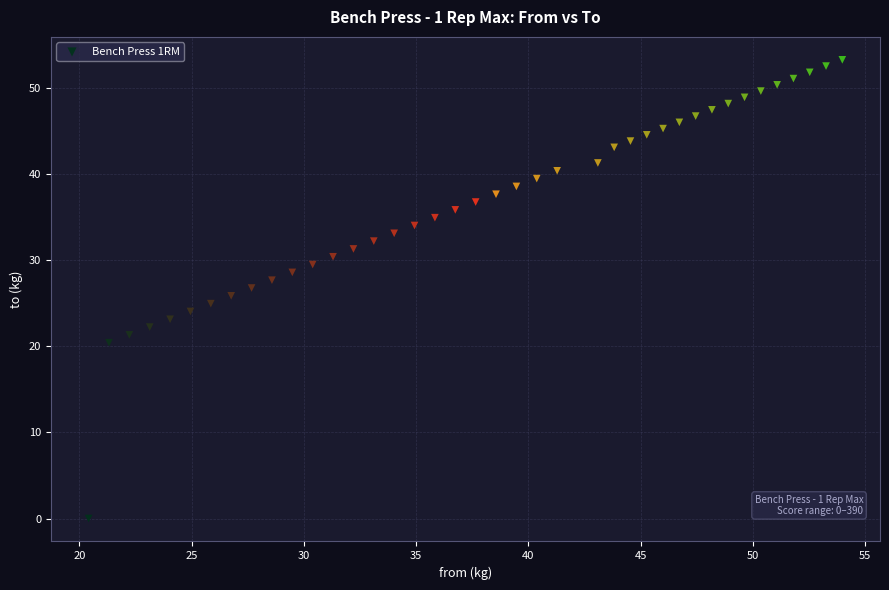

What is the range of X values (max minus min)?

33.6